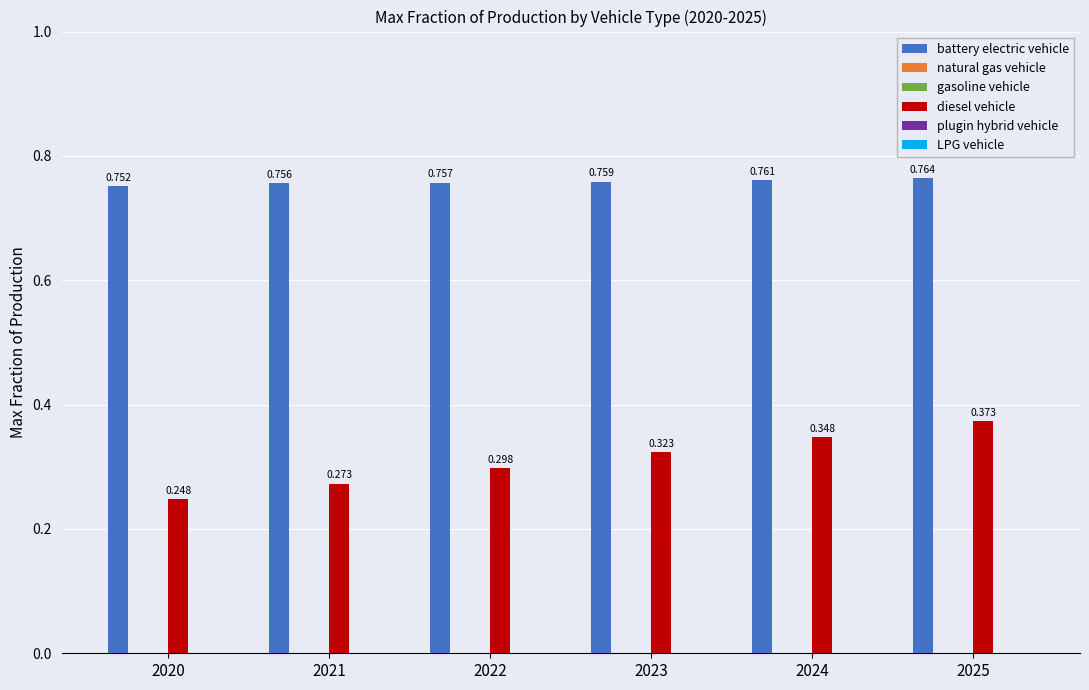

Read the diesel vehicle value at 2023.

0.3